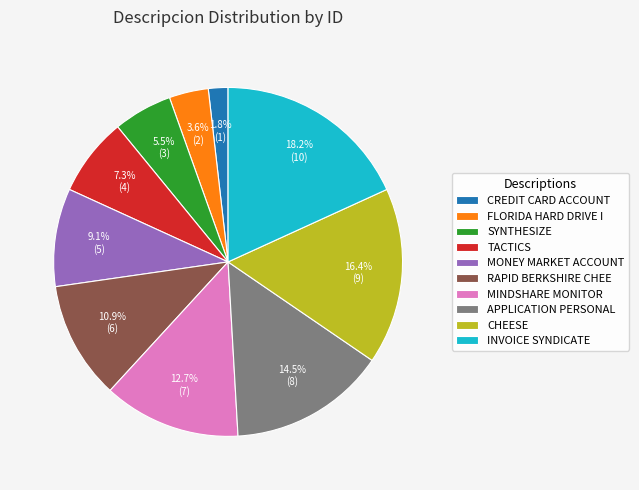

How much of the chart is everything except CREDIT CARD ACCOUNT?

98.2%